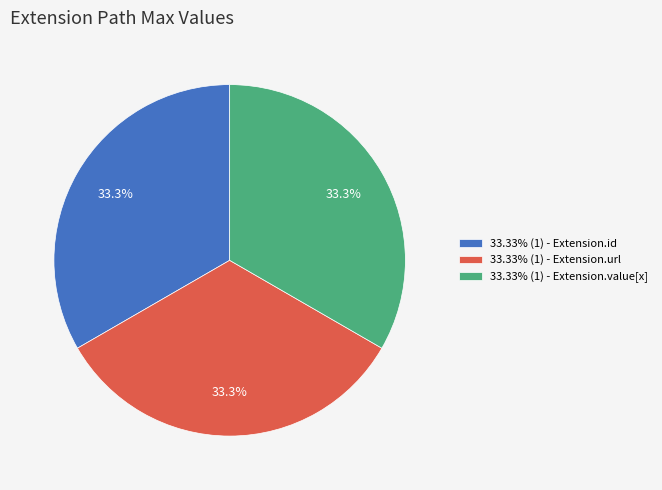

Does 33.33% (1) - Extension.id account for over 50% of the chart?

No